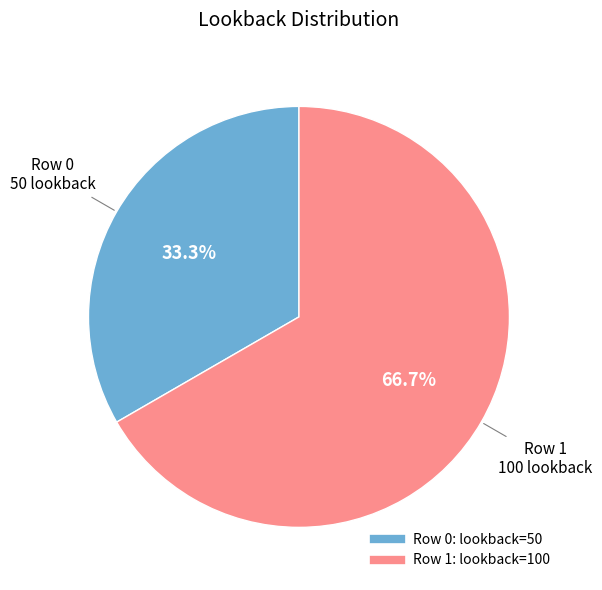

Is there any slice that represents more than half of the pie?

Yes